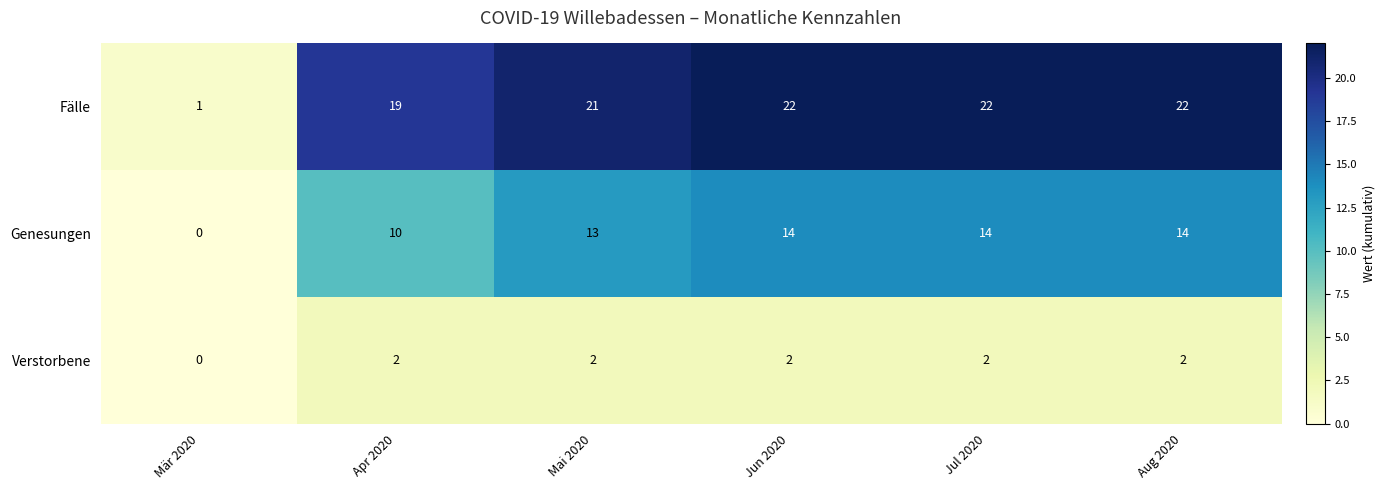

How many values in the Verstorbene series are below 2?

1